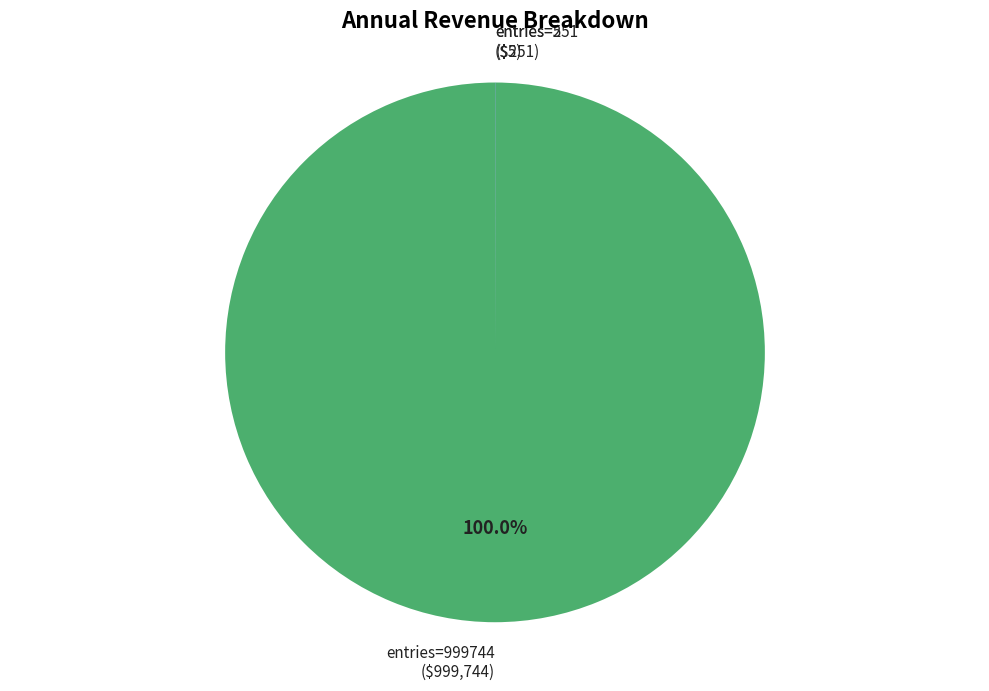

Is there a majority slice in this chart?

Yes